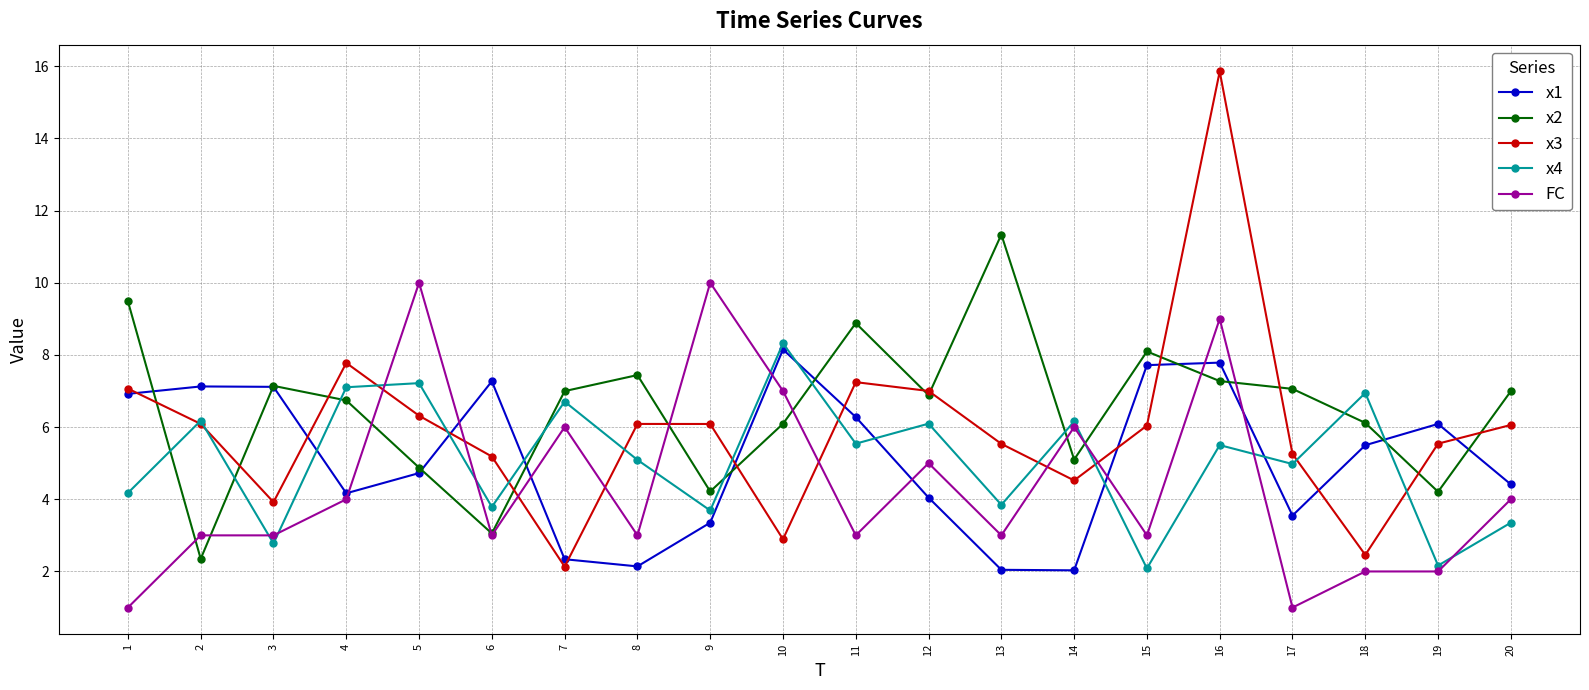

After their last crossing, which series has the higher values: x3 or x2?

x2